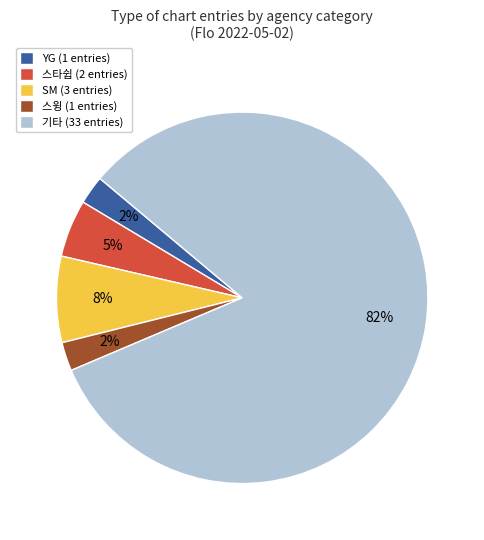

Between 스타쉽 (2 entries) and 기타 (33 entries), which is larger?

기타 (33 entries)